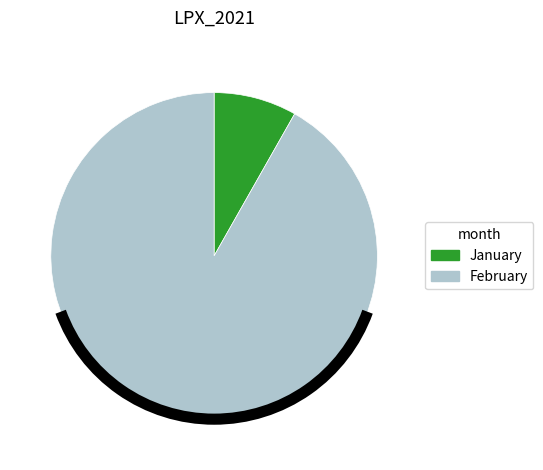

Does any single category account for the majority?

Yes